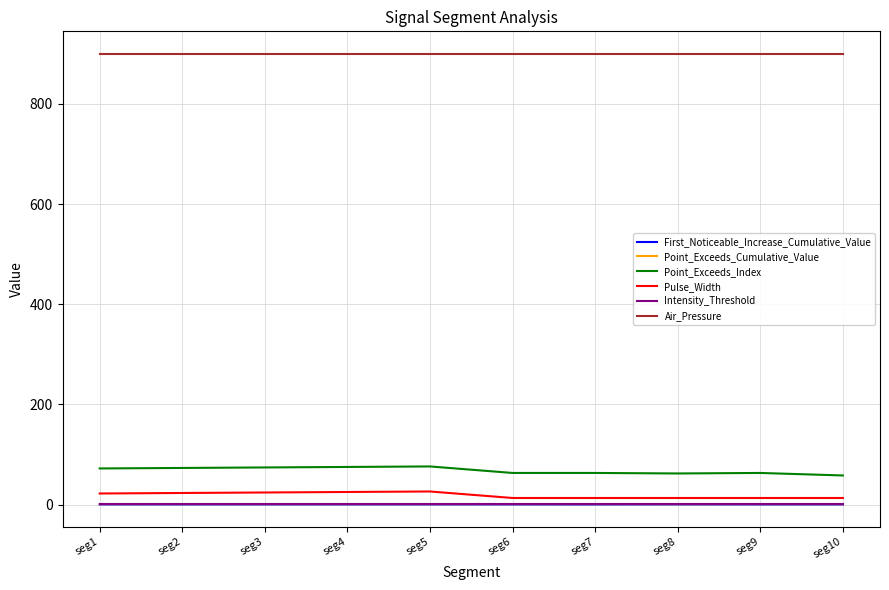

What is the highest value of the Intensity_Threshold series?

0.8